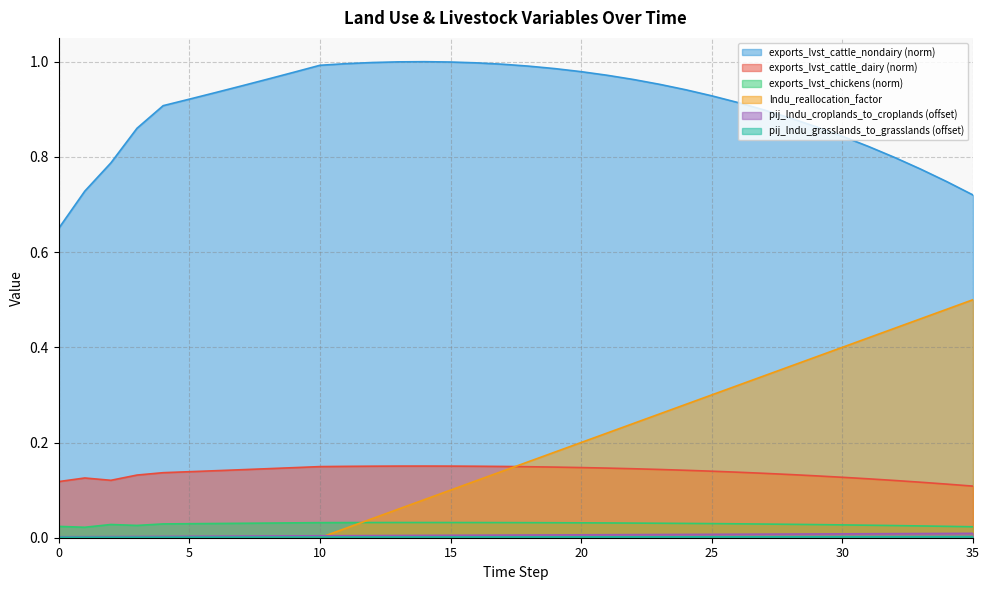

What is the value of the exports_lvst_cattle_nondairy point at the 10th from the left?

1.0